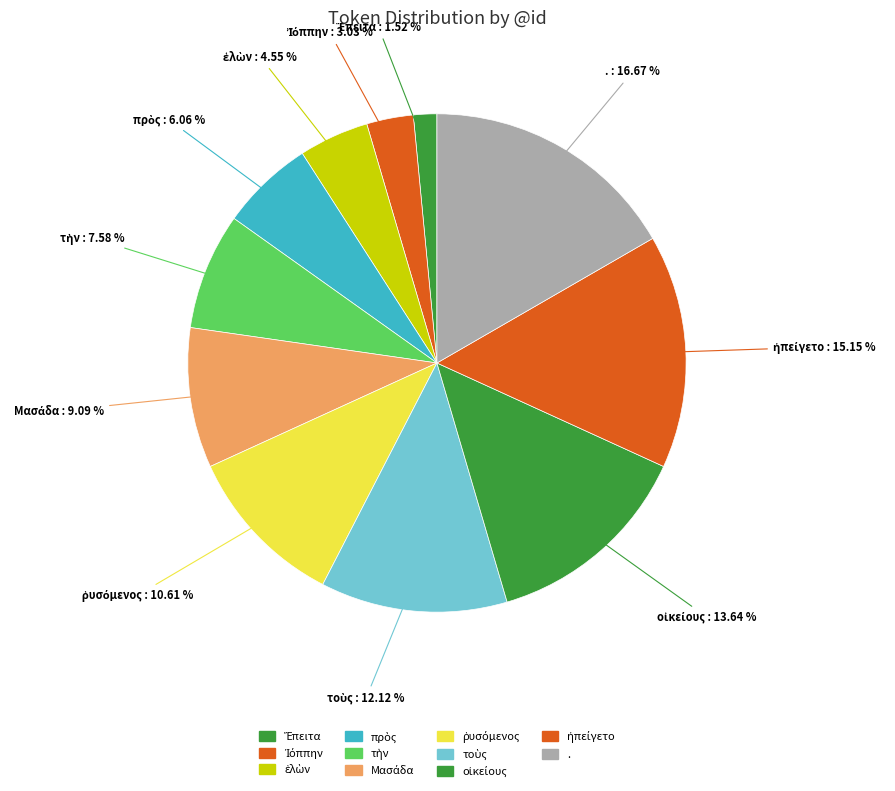

How many slices are in this pie chart?

11